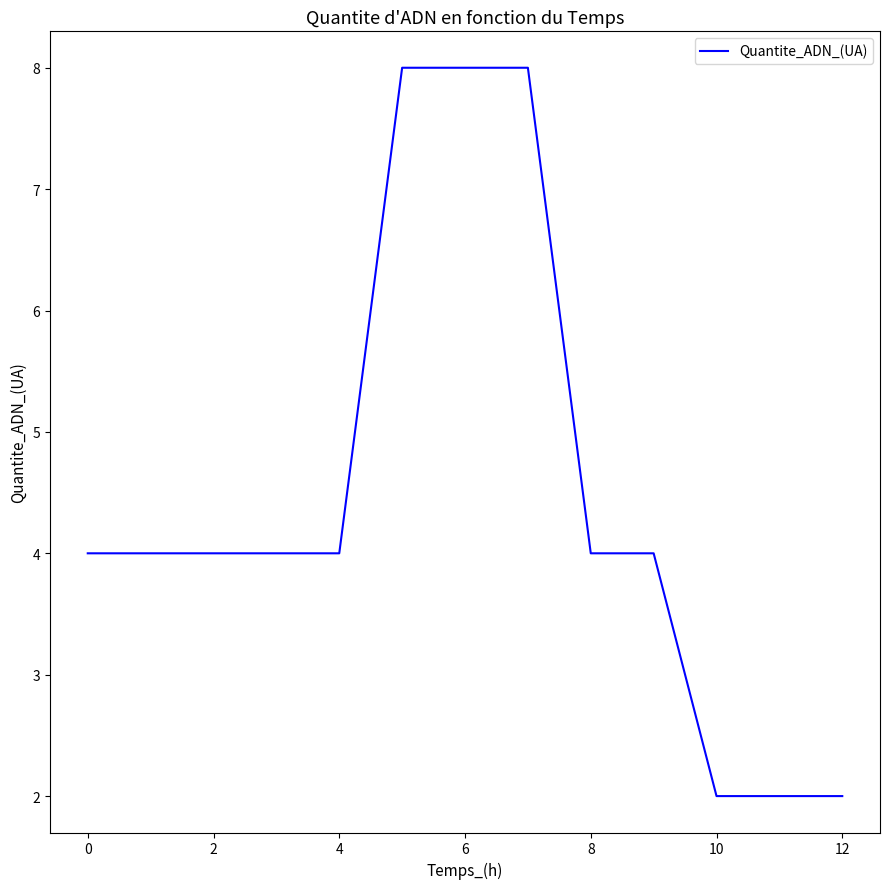

What is the maximum value shown in the chart?

8